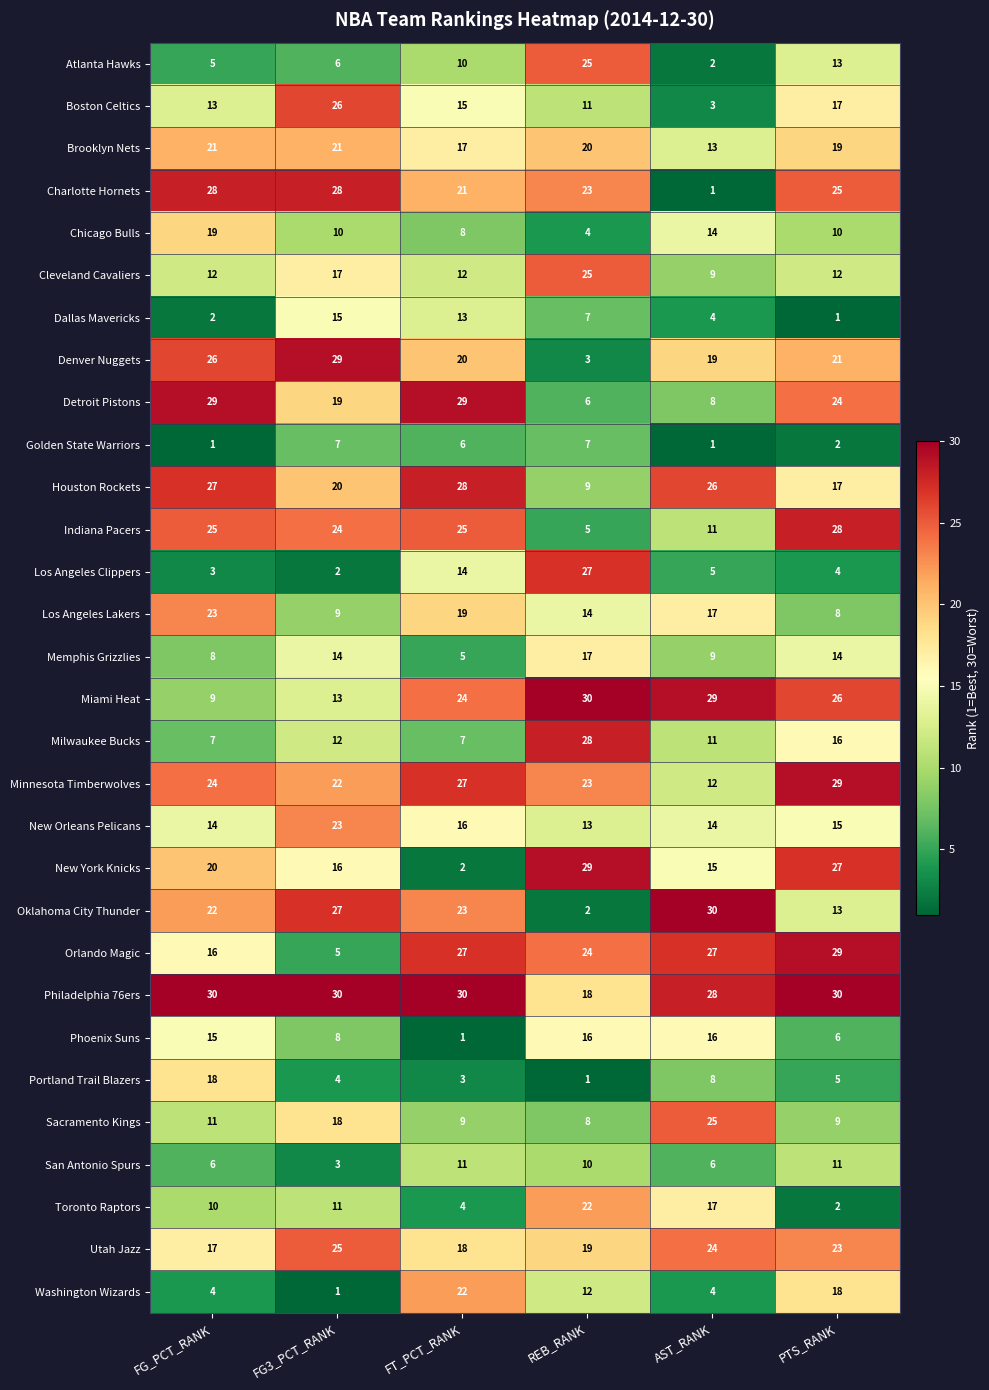

Between FG_PCT_RANK and REB_RANK, which series saw the biggest shift?

Los Angeles Clippers